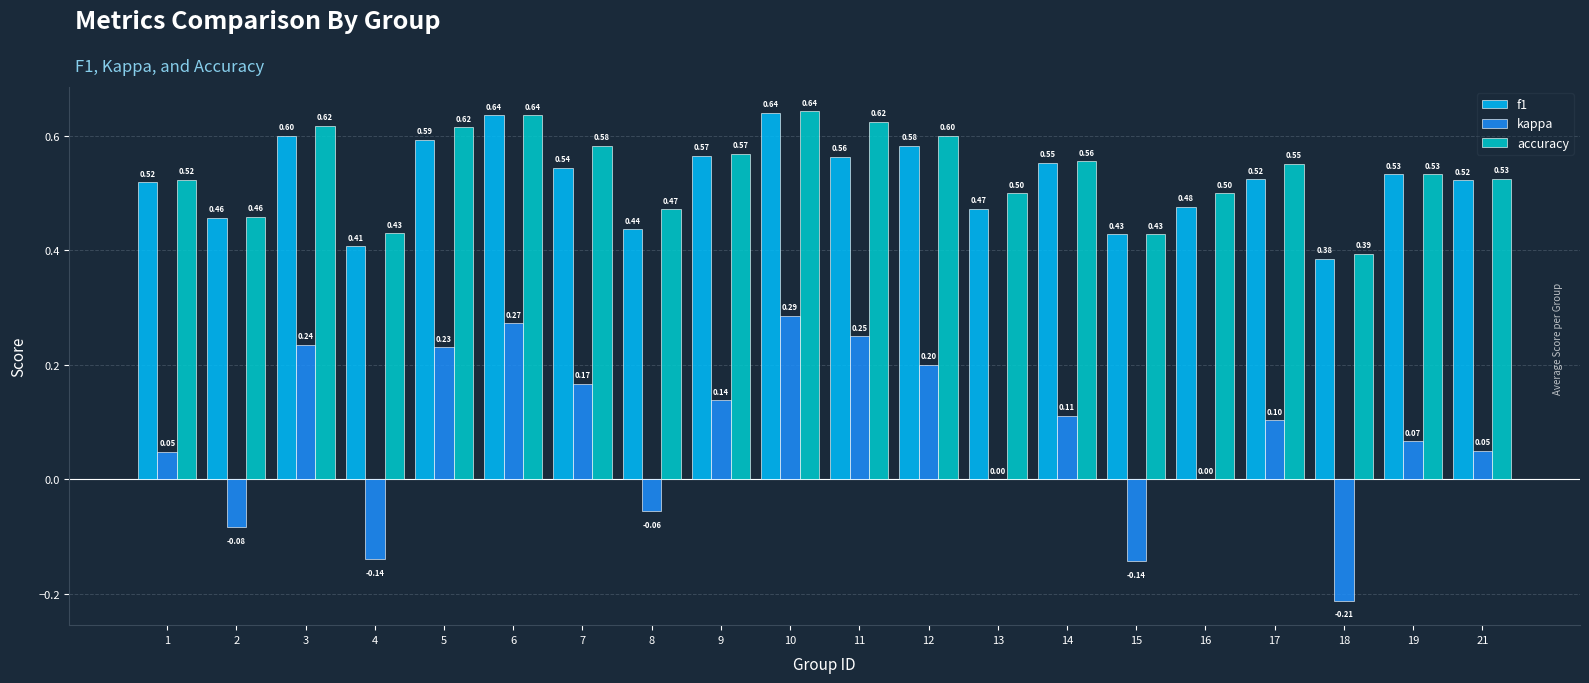

The kappa series shows 0.1 at 5. True or false?

False